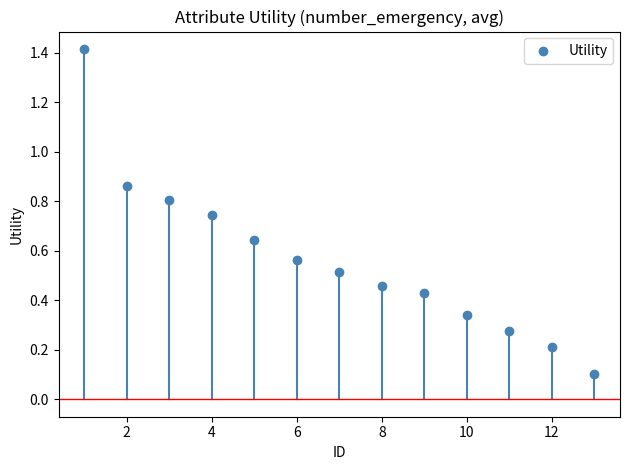

What is the range of X values (max minus min)?

12.0